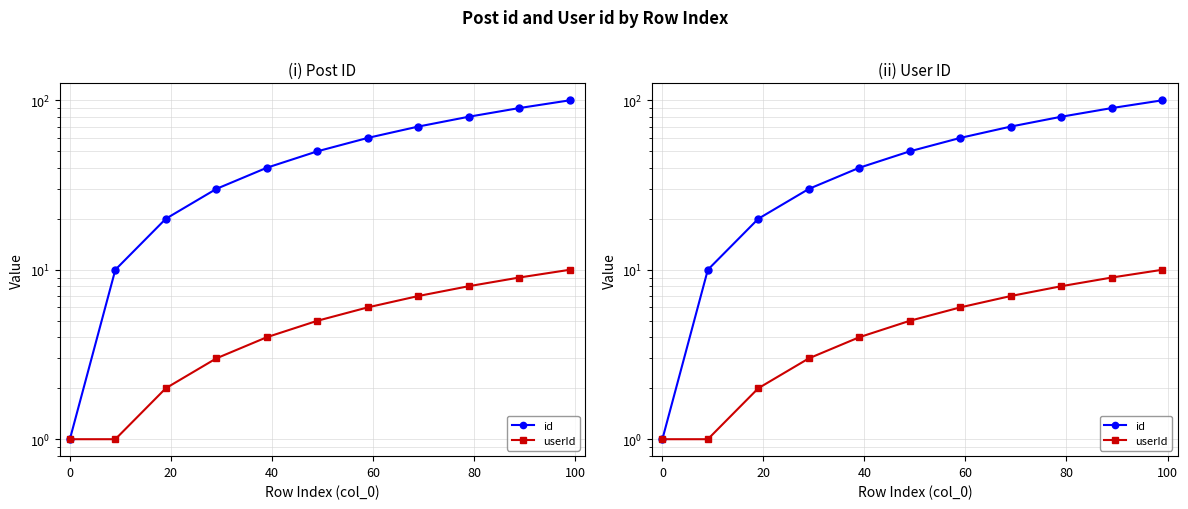

How many series are shown in this chart?

2